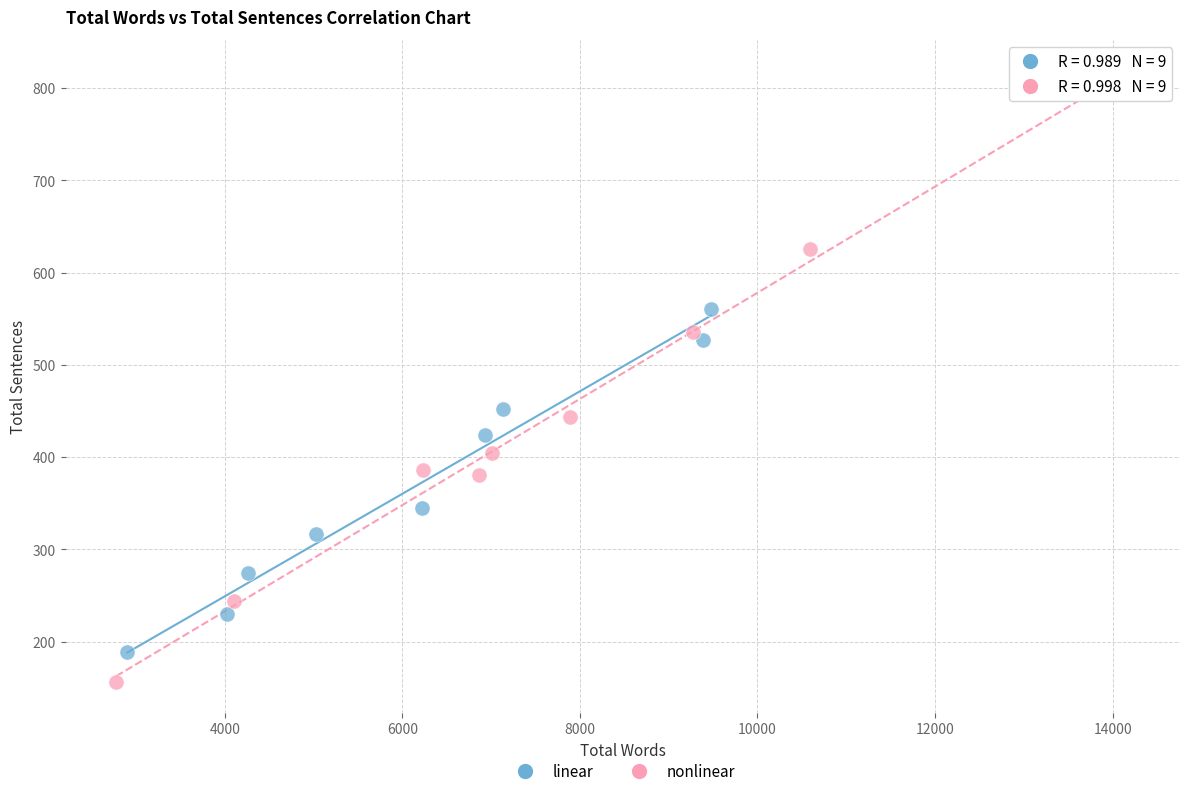

What are all the series names shown in the legend?

linear, nonlinear